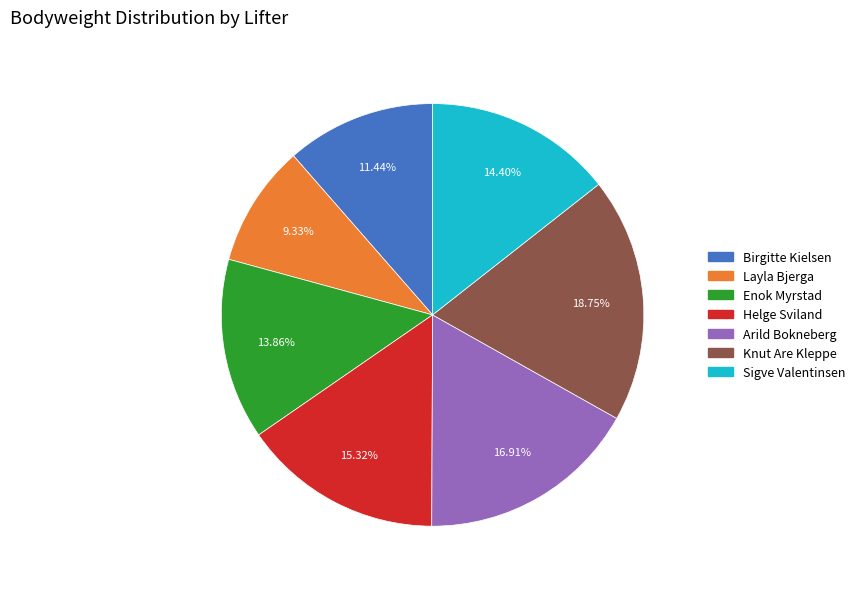

Combined, what portion of the pie is Helge Sviland and Enok Myrstad?

29.2%